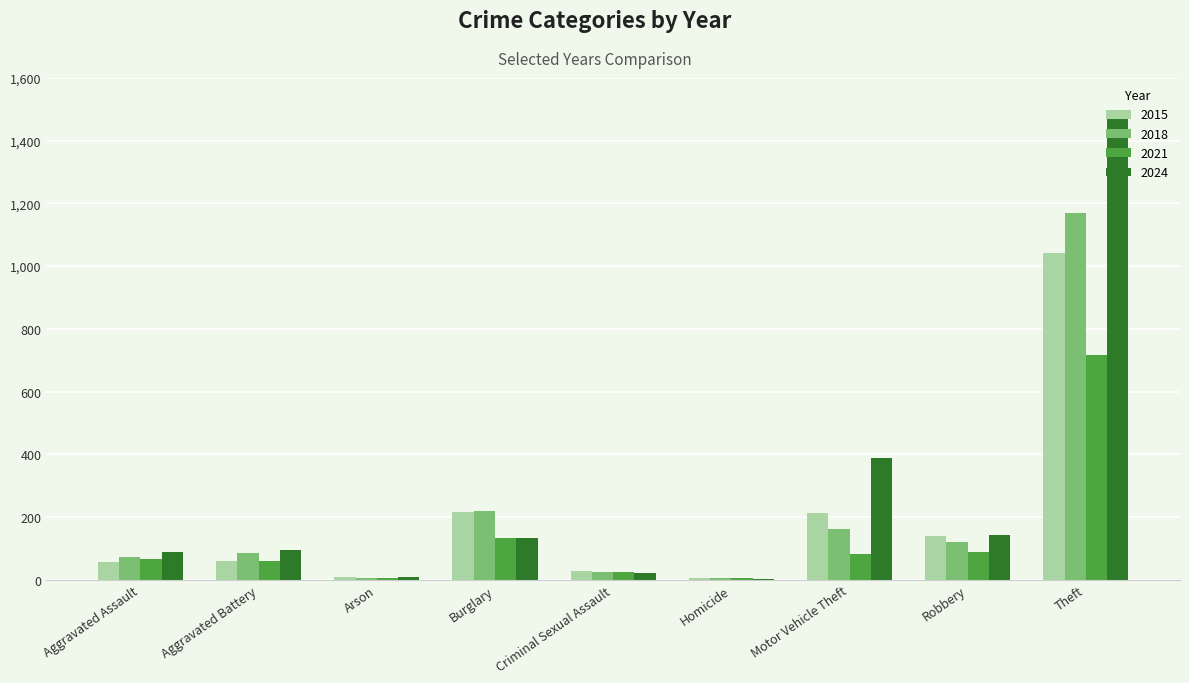

Is the value of 2024 at Arson greater than the value of 2015 at Theft?

No